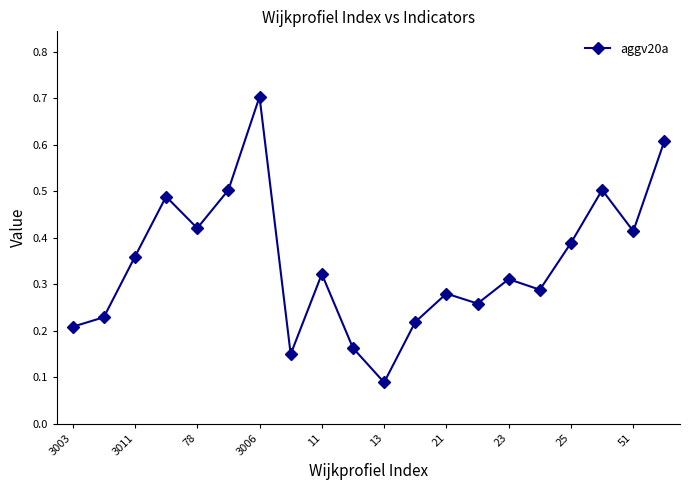

What is the greatest value displayed?

0.7